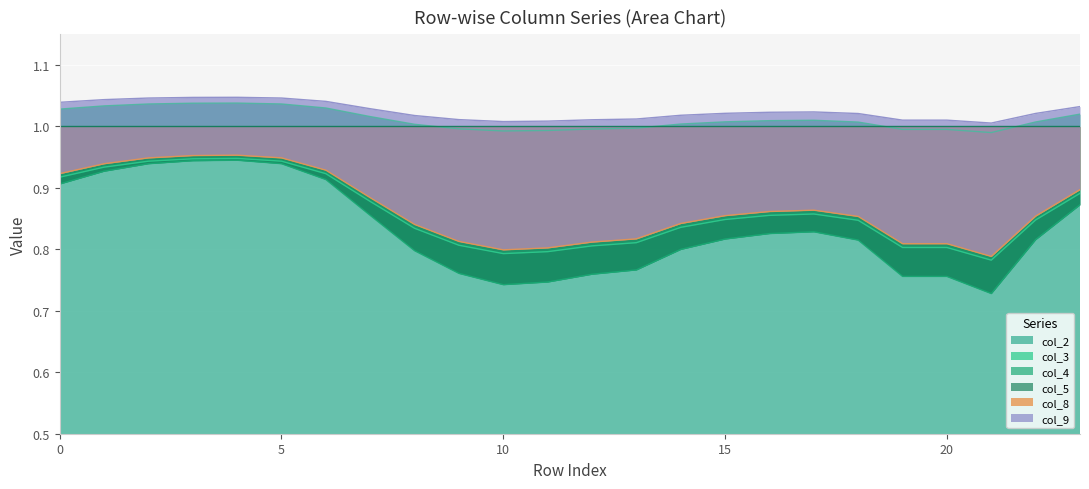

What is the maximum value shown in the chart?

1.0